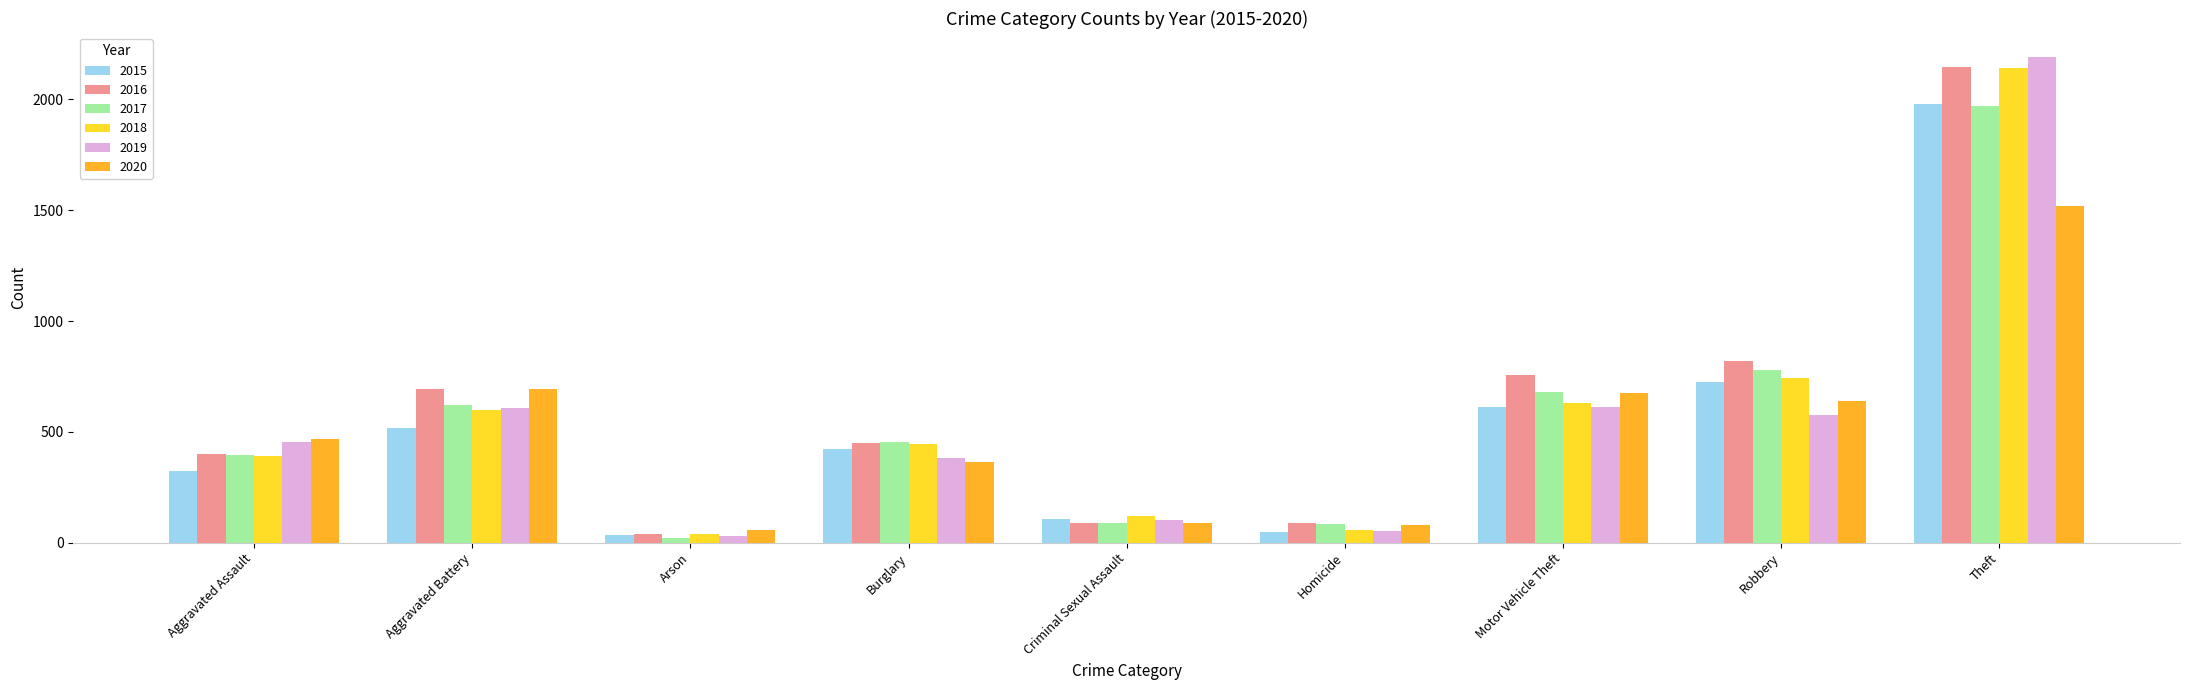

At which label is 2018 closest to 1088?

Robbery